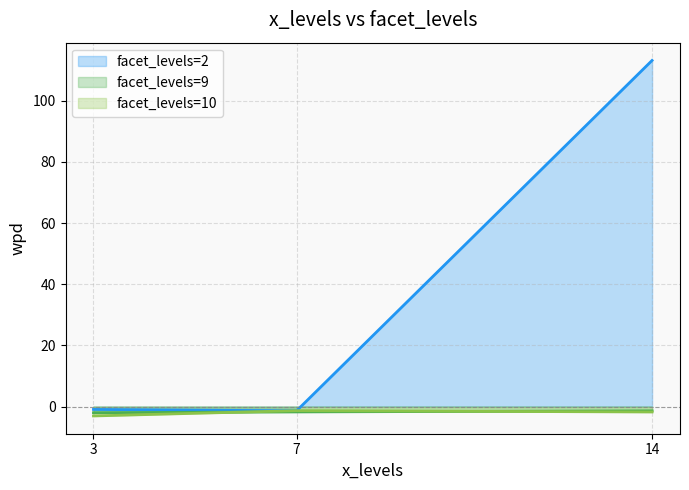

Reading right to left, list all the values displayed in this chart.

facet_levels=2 (line): 14=113.2	7=-1.4	3=-0.9
facet_levels=9 (line): 14=-1.4	7=-1.7	3=-2.0
facet_levels=10 (line): 14=-1.8	7=-1.3	3=-3.1